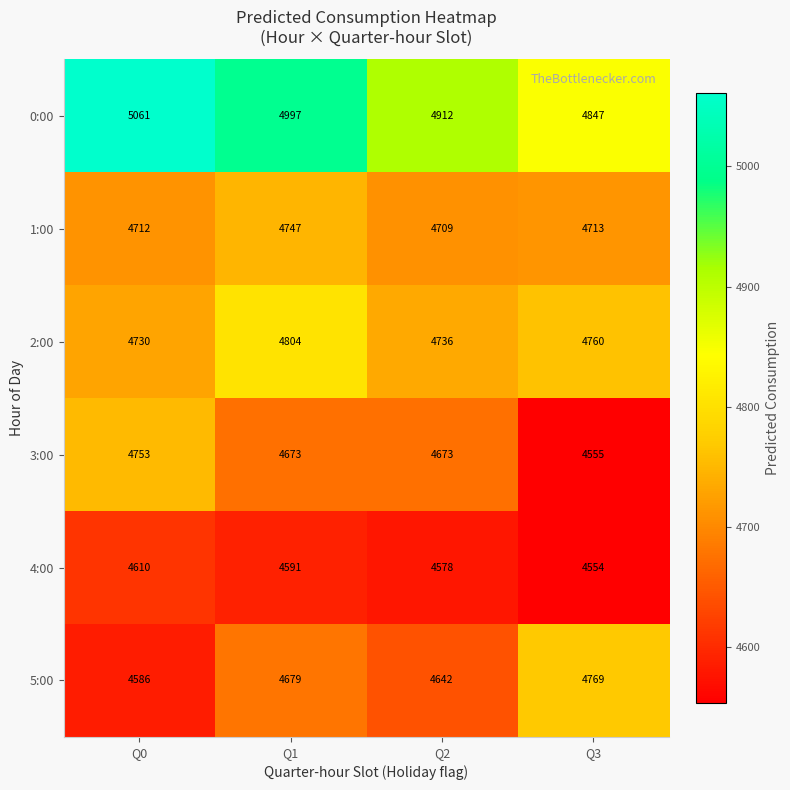

At which label does 0:00 reach its minimum?

Q3